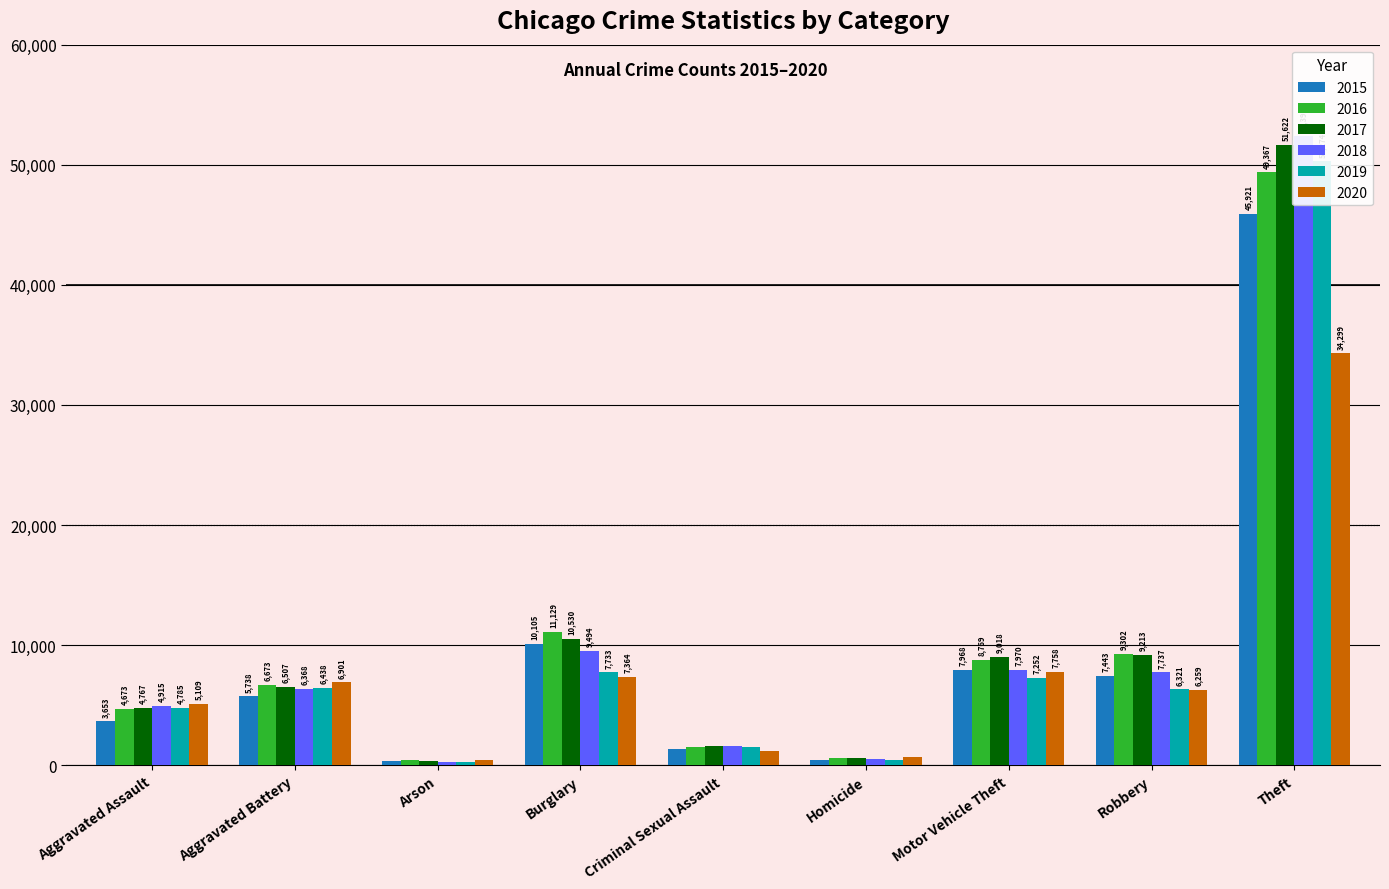

Is it true that 2019 equals 10323 at Aggravated Battery?

False